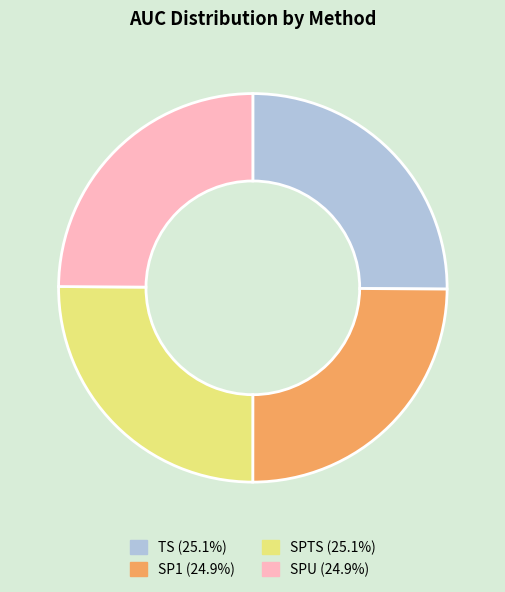

Is TS (25.1%) the majority of the pie?

No